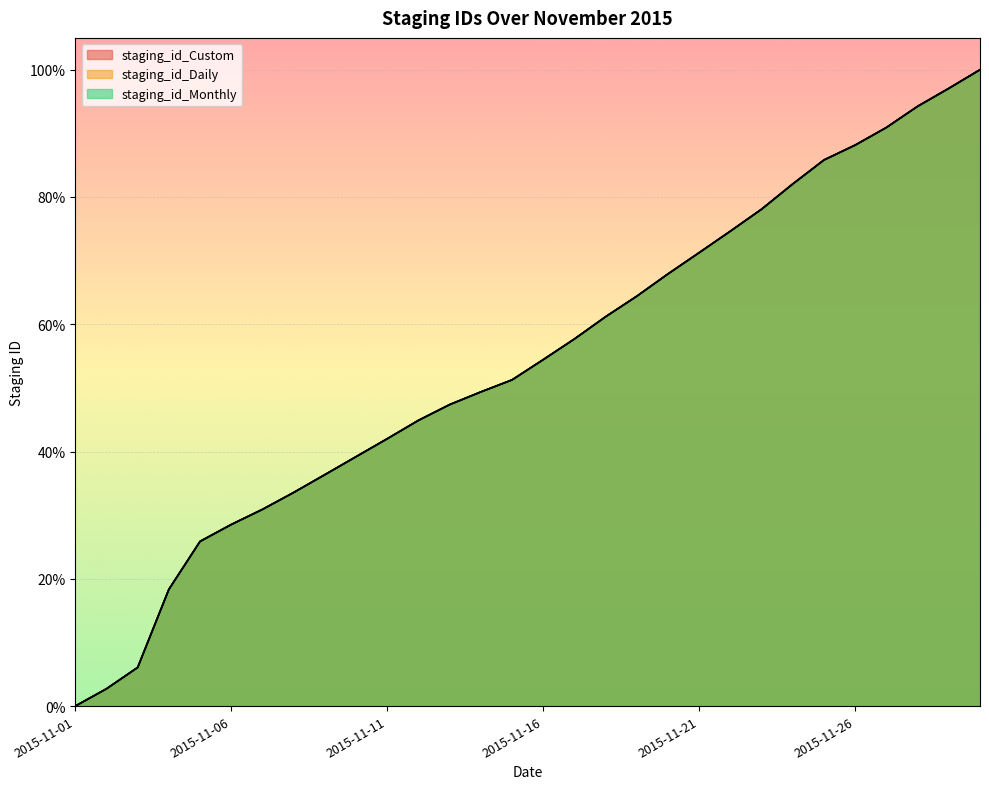

Where is staging_id_Monthly nearest to the value 0?

2015-11-01